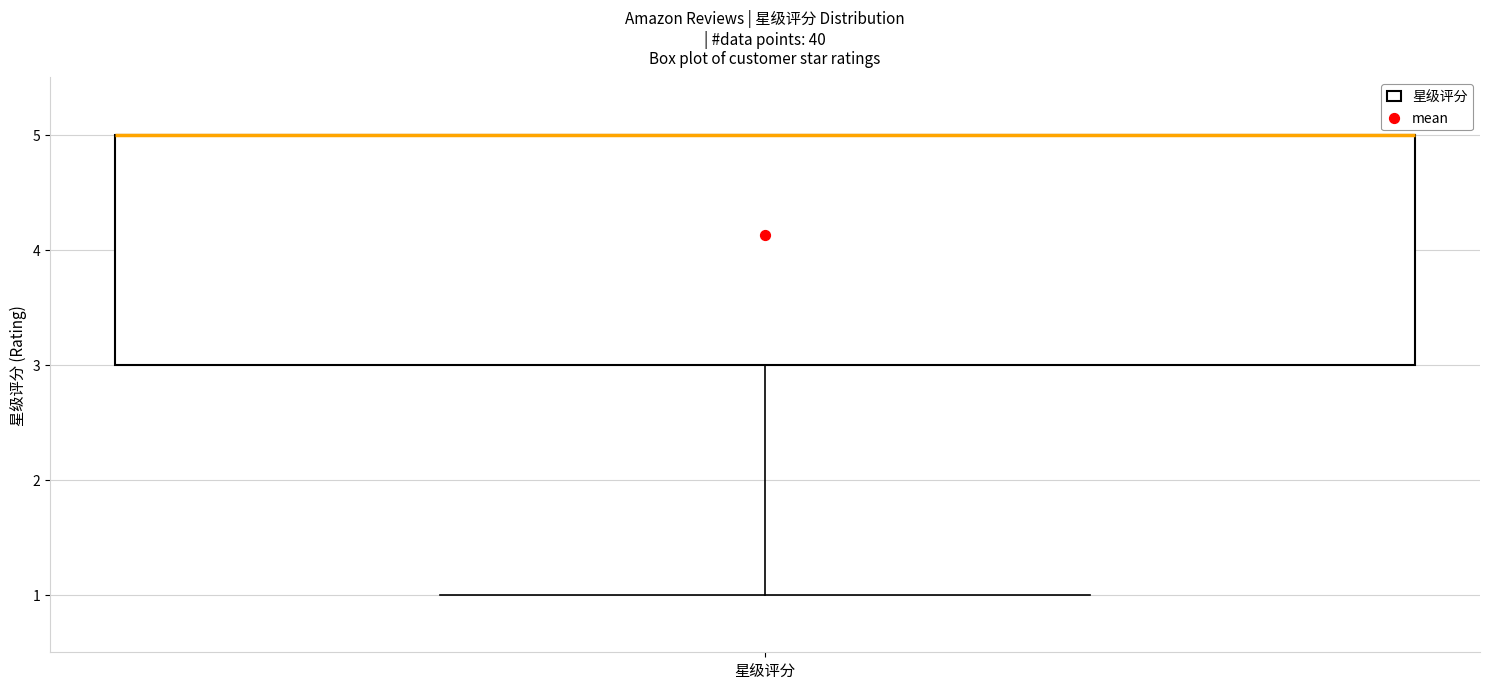

Where is the upper edge of the box for 星级评分 on the y-axis? The values are not printed on the chart, so give them approximately, as read against the axis.

5